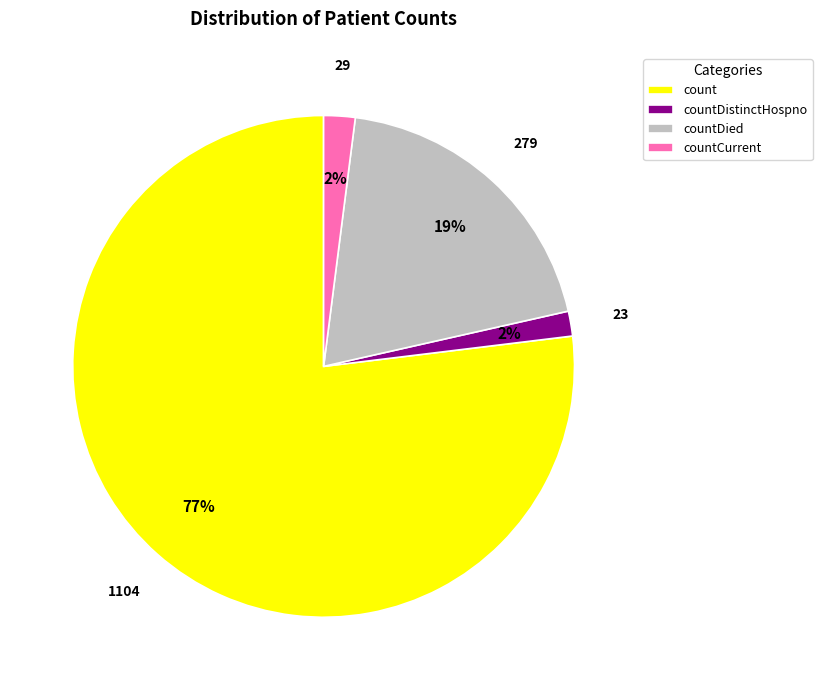

Which has a higher value, countDied or count?

count